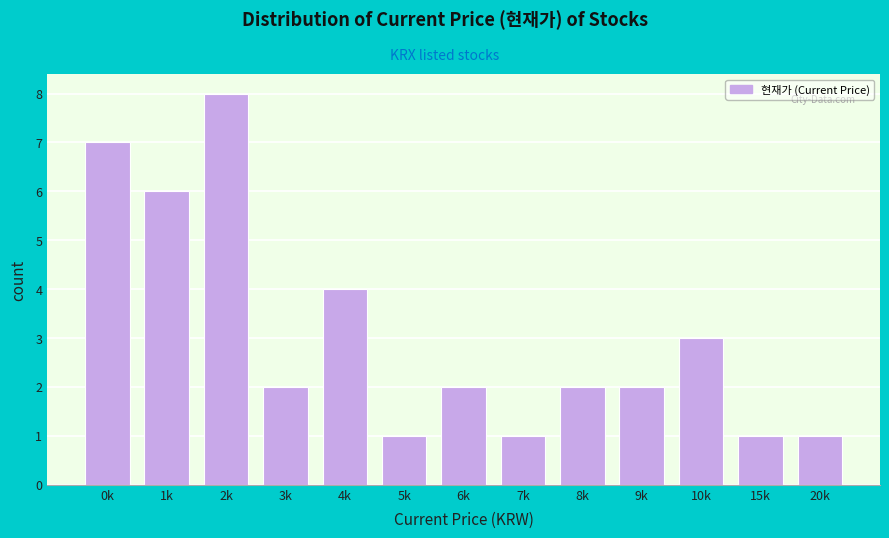

Reading left to right, extract all data points from this chart.

0k=7	1k=6	2k=8	3k=2	4k=4	5k=1	6k=2	7k=1	8k=2	9k=2	10k=3	15k=1	20k=1